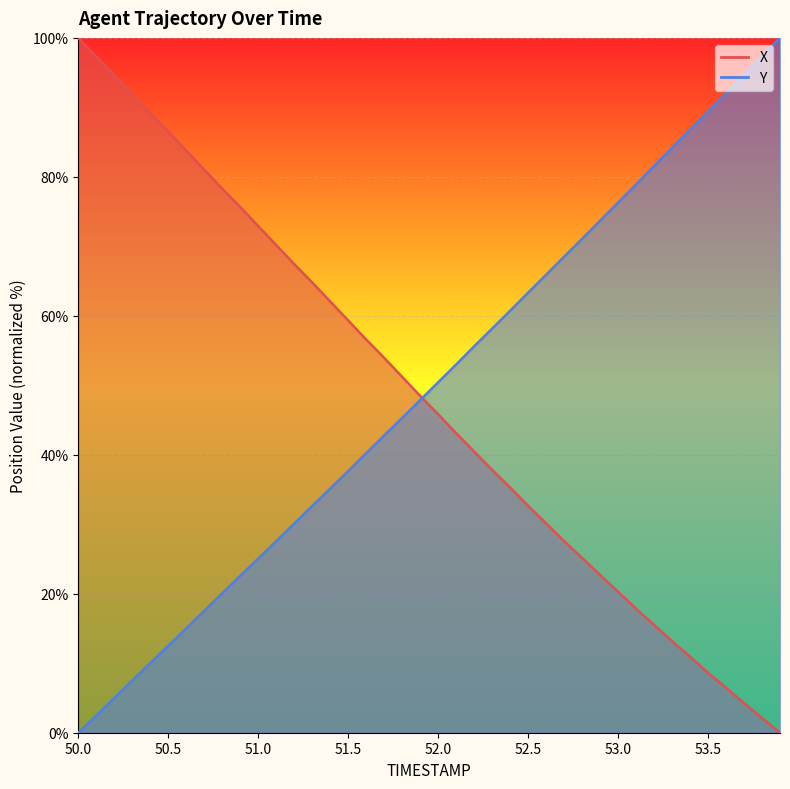

Which label corresponds to the largest value in the chart?

50.0